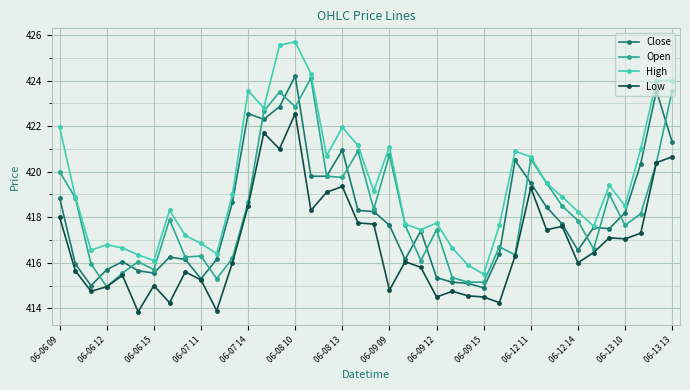

Which series has the widest spread of values?

High